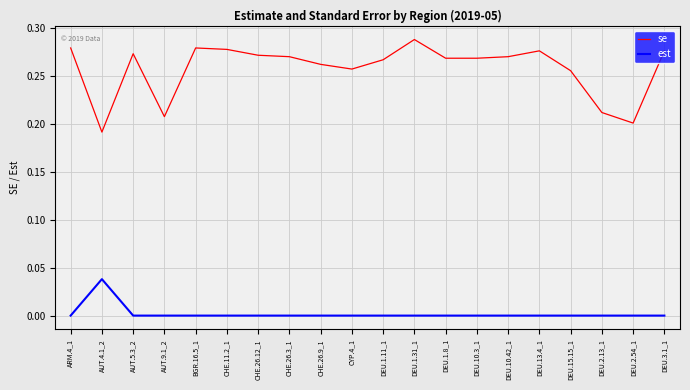

Rank the series at DEU.1.11_1 from highest to lowest value.

se, est